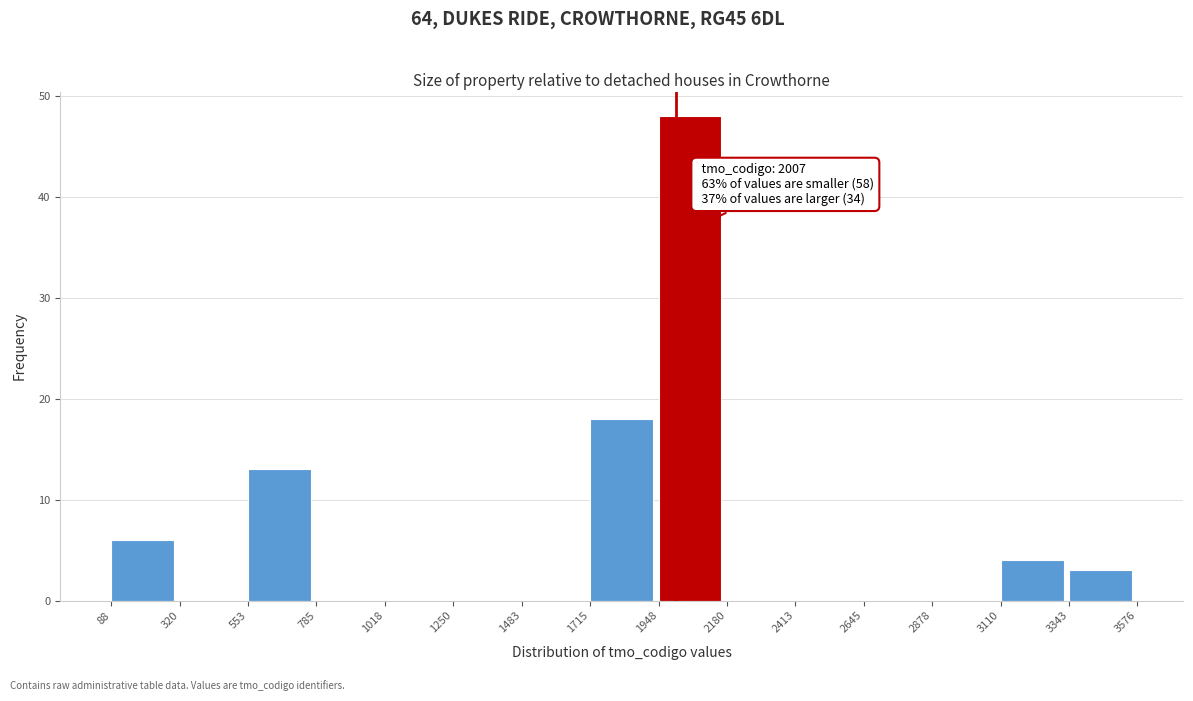

Over which range of the x-axis is the bar tallest?

1948 to 2180